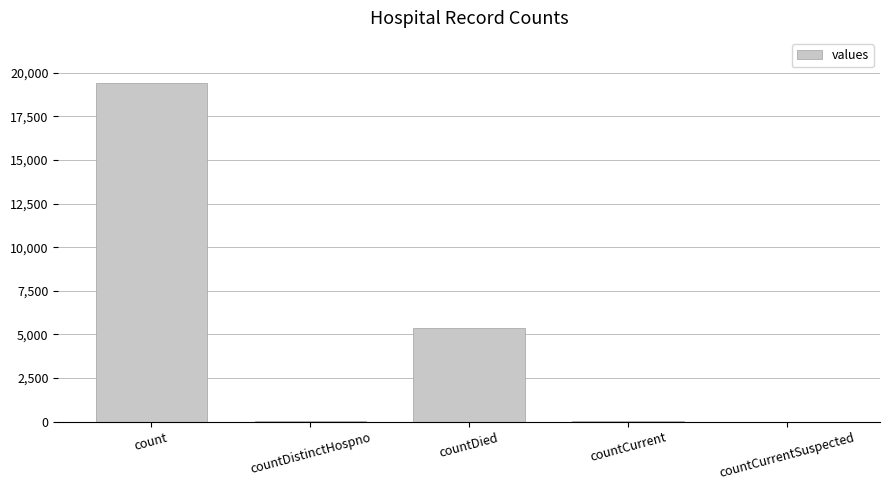

Approximately how many times larger is the value at countDied compared to count?

0.3